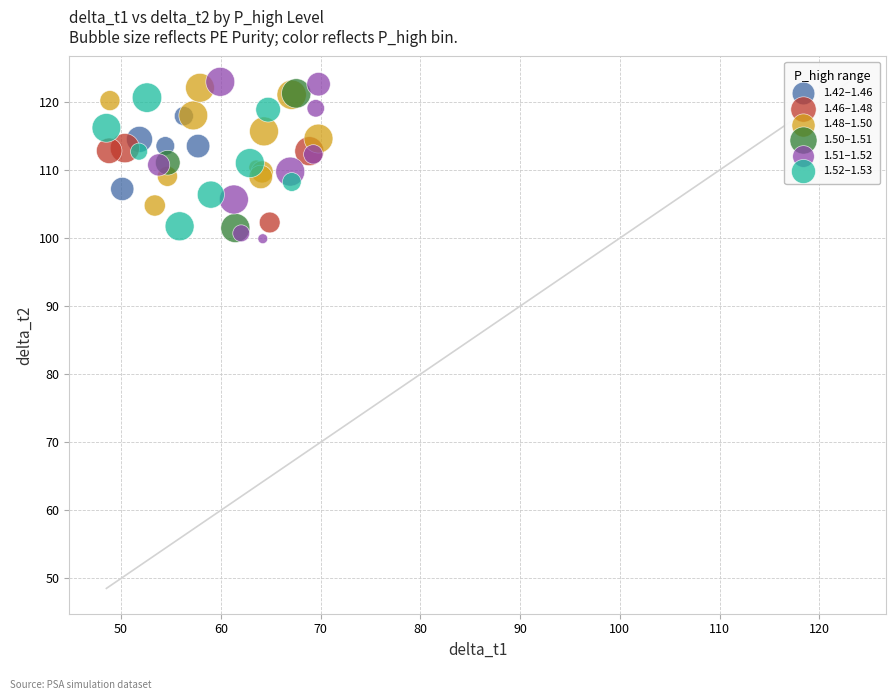

Which series contains the highest Y value?

1.51–1.52